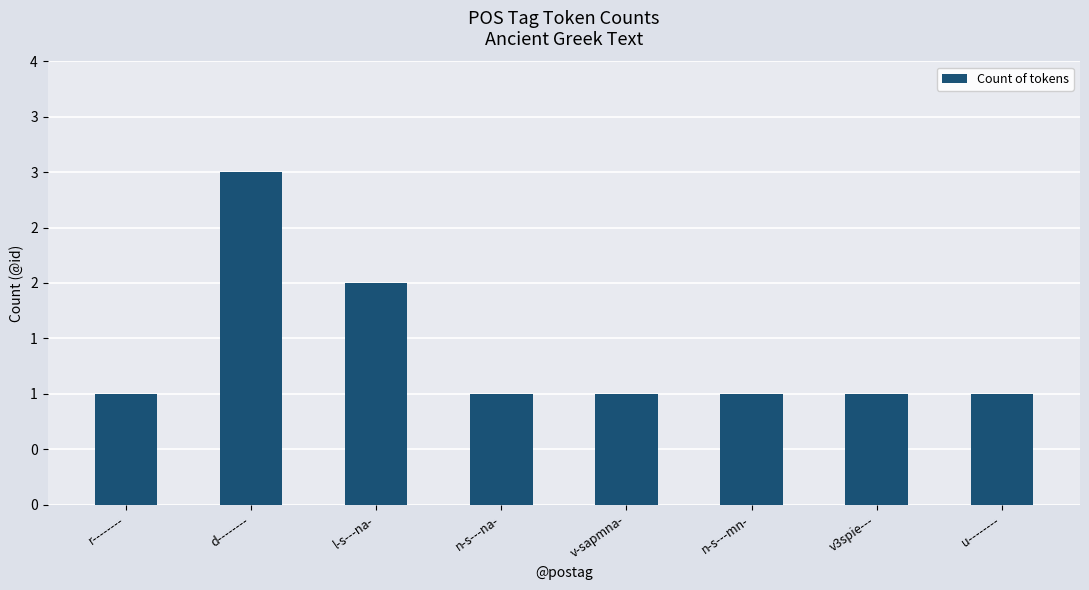

Rank the categories by value from lowest to highest.

r--------, n-s---na-, v-sapmna-, n-s---mn-, v3spie---, u--------, l-s---na-, d--------